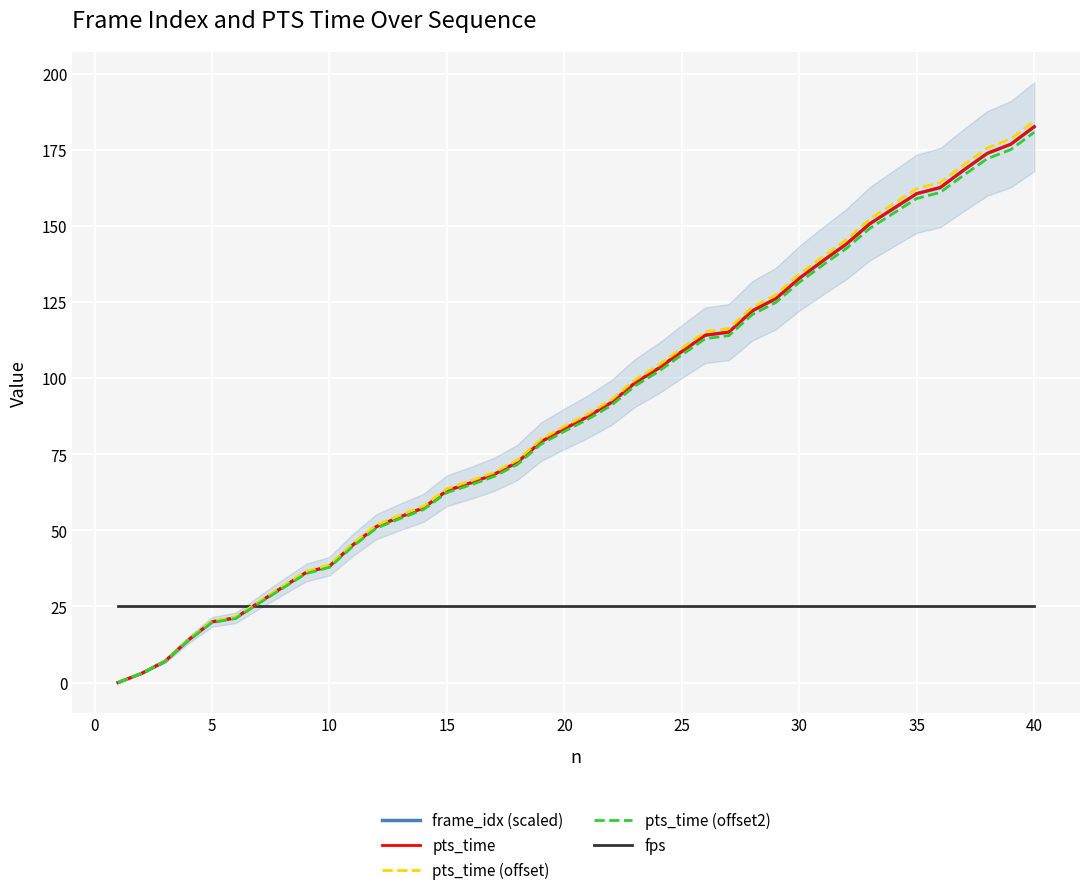

What is the highest value of the pts_time (offset2) series?

180.8